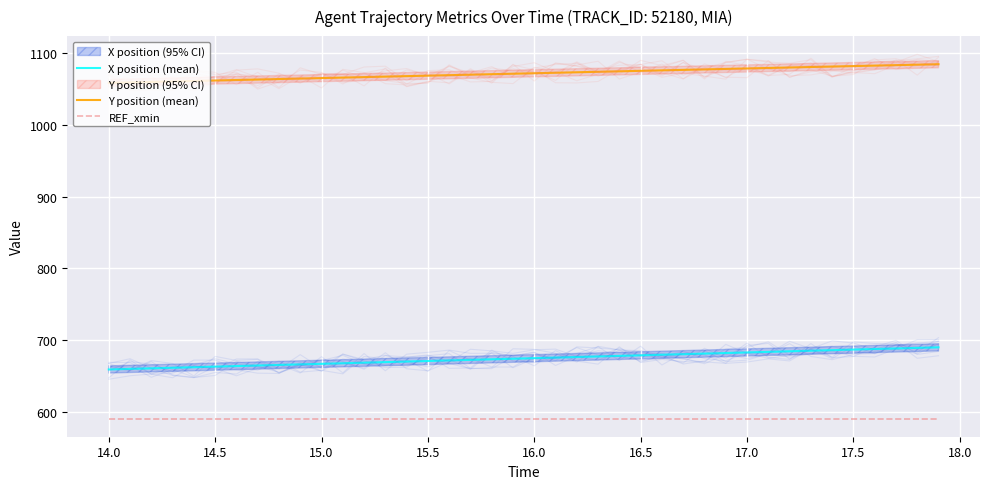

Which series has the largest range (max minus min)?

X position (mean)